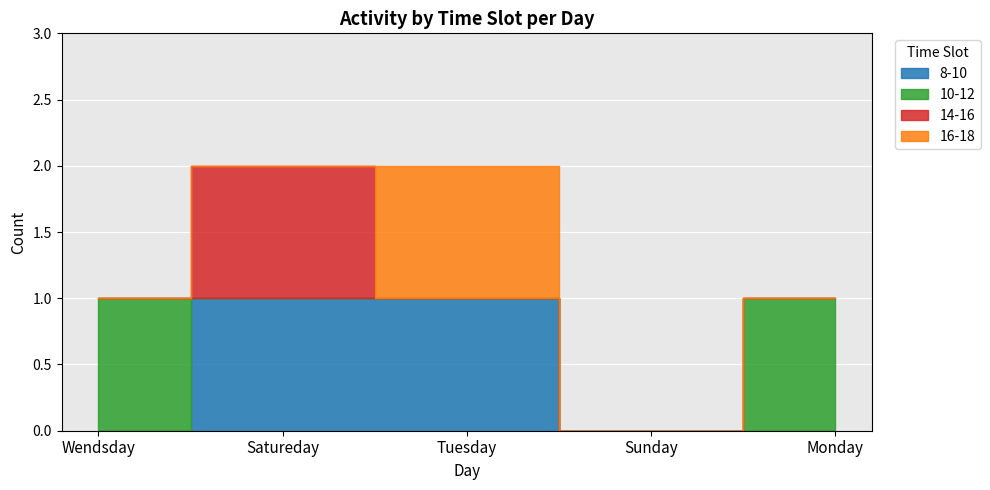

Reading left to right, transcribe all the data shown in this chart.

8-10: Wendsday=0	Satureday=1	Tuesday=1	Sunday=0	Monday=0
10-12: Wendsday=1	Satureday=0	Tuesday=0	Sunday=0	Monday=1
14-16: Wendsday=0	Satureday=1	Tuesday=0	Sunday=0	Monday=0
16-18: Wendsday=0	Satureday=0	Tuesday=1	Sunday=0	Monday=0